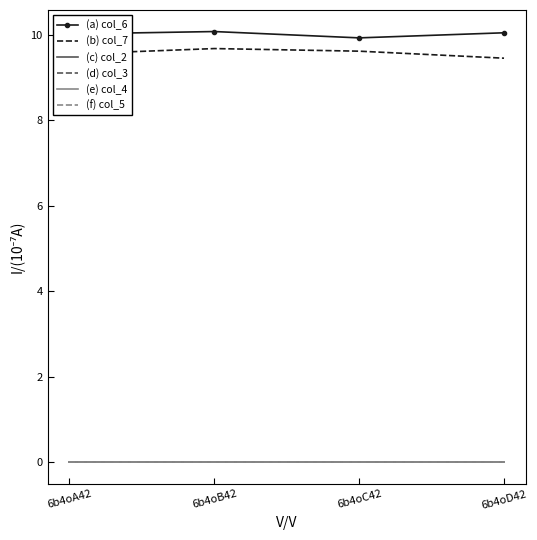

At which label is (f) col_5 closest to 0?

6b4oA42